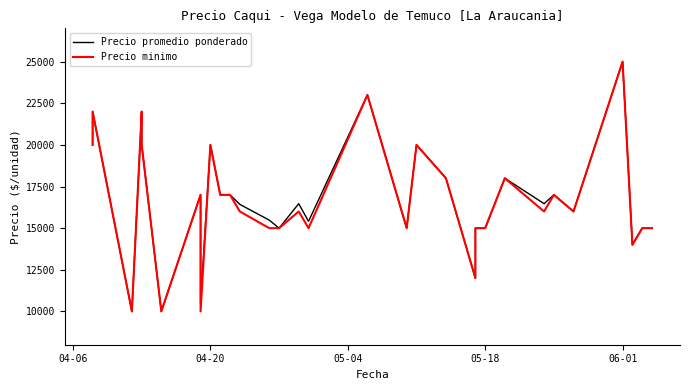

Reading left to right, what are all the values shown in this chart?

Precio promedio ponderado: 20000	22000	10000	22000	20000	10000	17000	10583	10500	20000	17000	17000	16429	15481	15000	16471	15409	23000	15000	20000	18000	12000	15000	15000	15000	18000	18000	16471	17000	16000	25000	25000	14000	14000	15000	15000	15000	15000
Precio minimo: 20000	22000	10000	22000	20000	10000	17000	10000	10000	20000	17000	17000	16000	15000	15000	16000	15000	23000	15000	20000	18000	12000	15000	15000	15000	18000	18000	16000	17000	16000	25000	25000	14000	14000	15000	15000	15000	15000